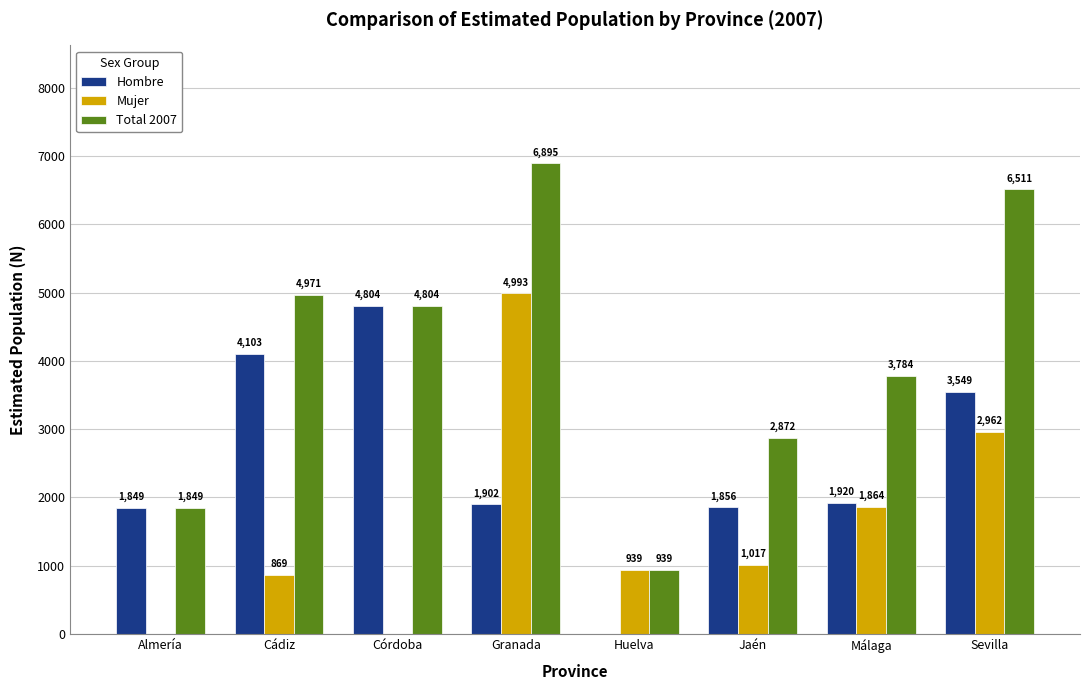

The value of Total 2007 at Córdoba is 4804. True or false?

True